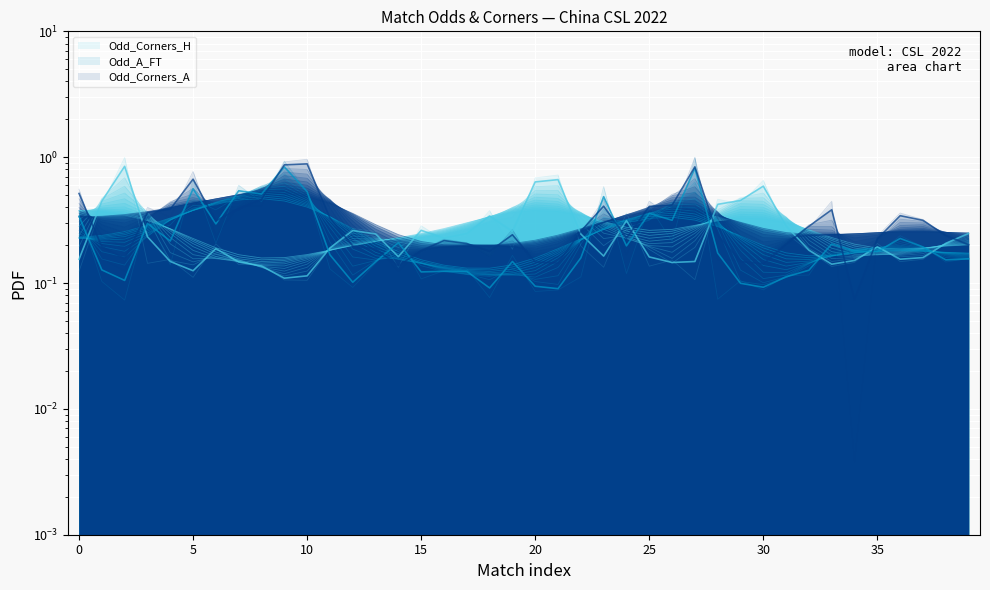

List the series in order of their overall mean, highest first.

Odd_Corners_A, Odd_Corners_H, Odd_A_FT